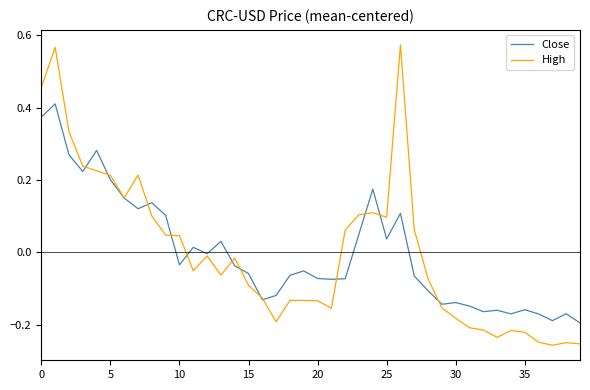

Rank the series by their maximum value, from highest to lowest.

High, Close